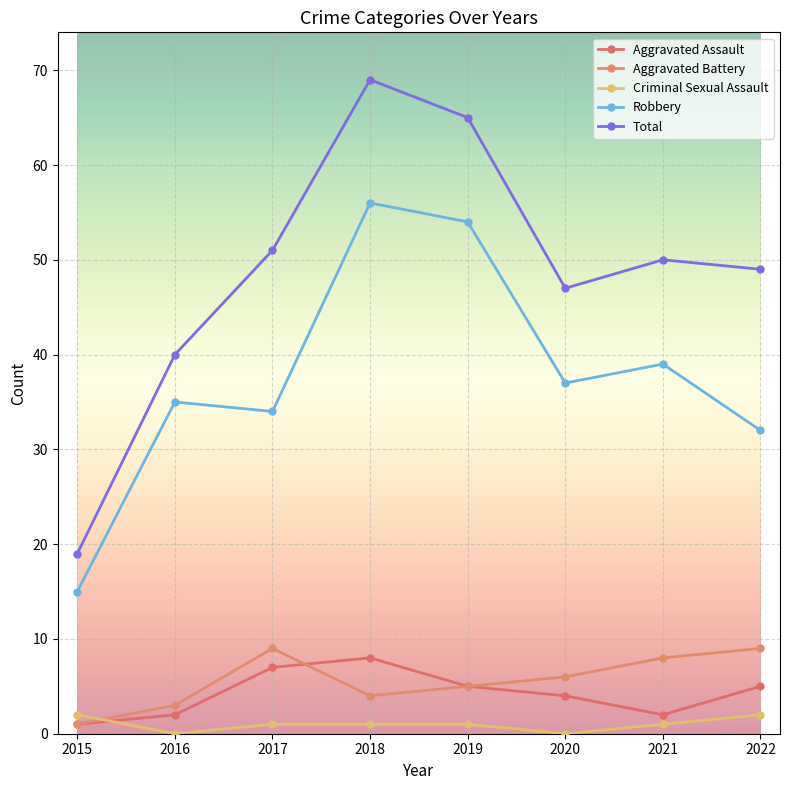

True or false: Total and Aggravated Assault intersect in this chart.

False